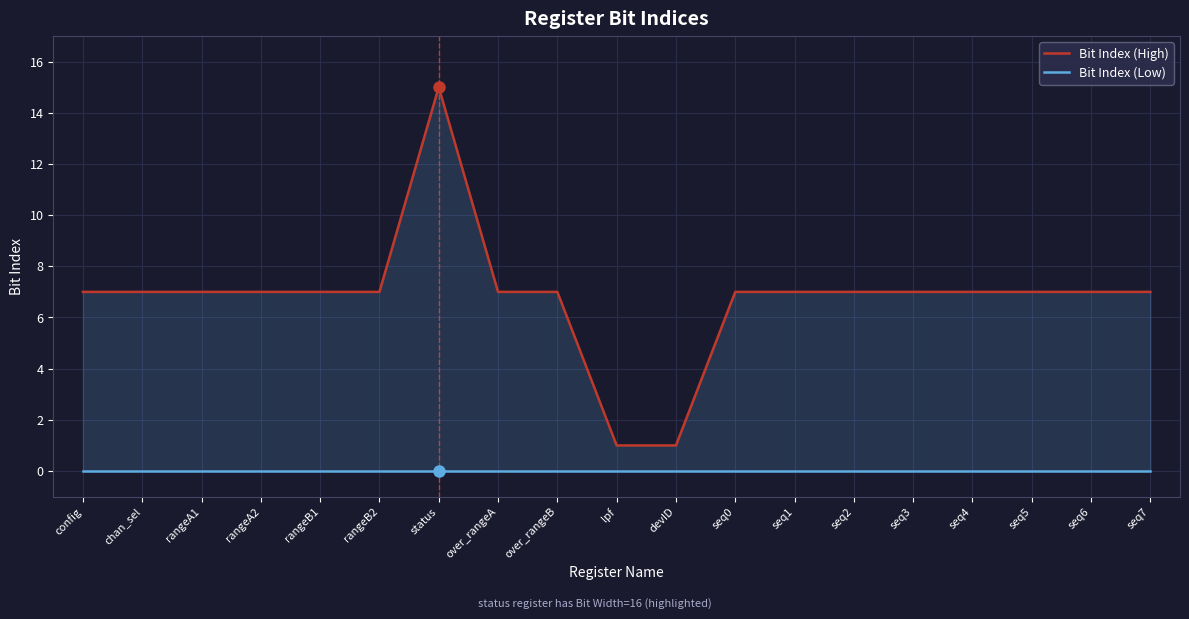

How many lines are shown in the chart?

2